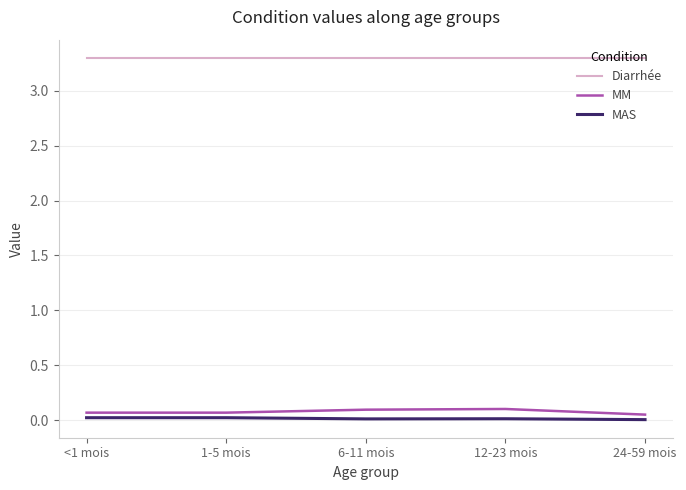

At how many categories does at least one series exceed 0?

5